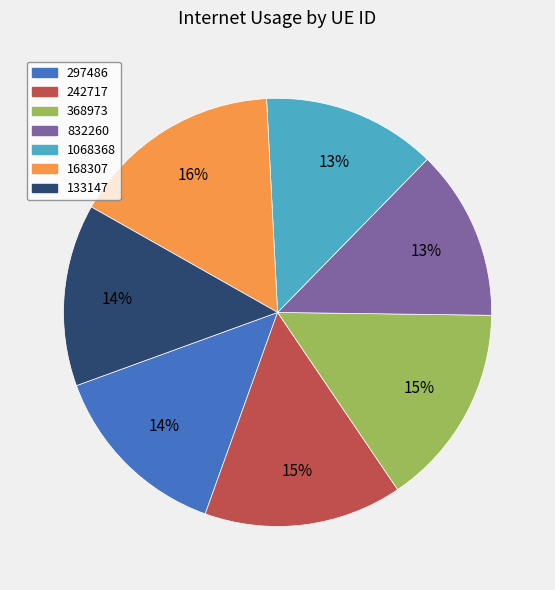

True or false: 368973 accounts for 26% of the total.

False